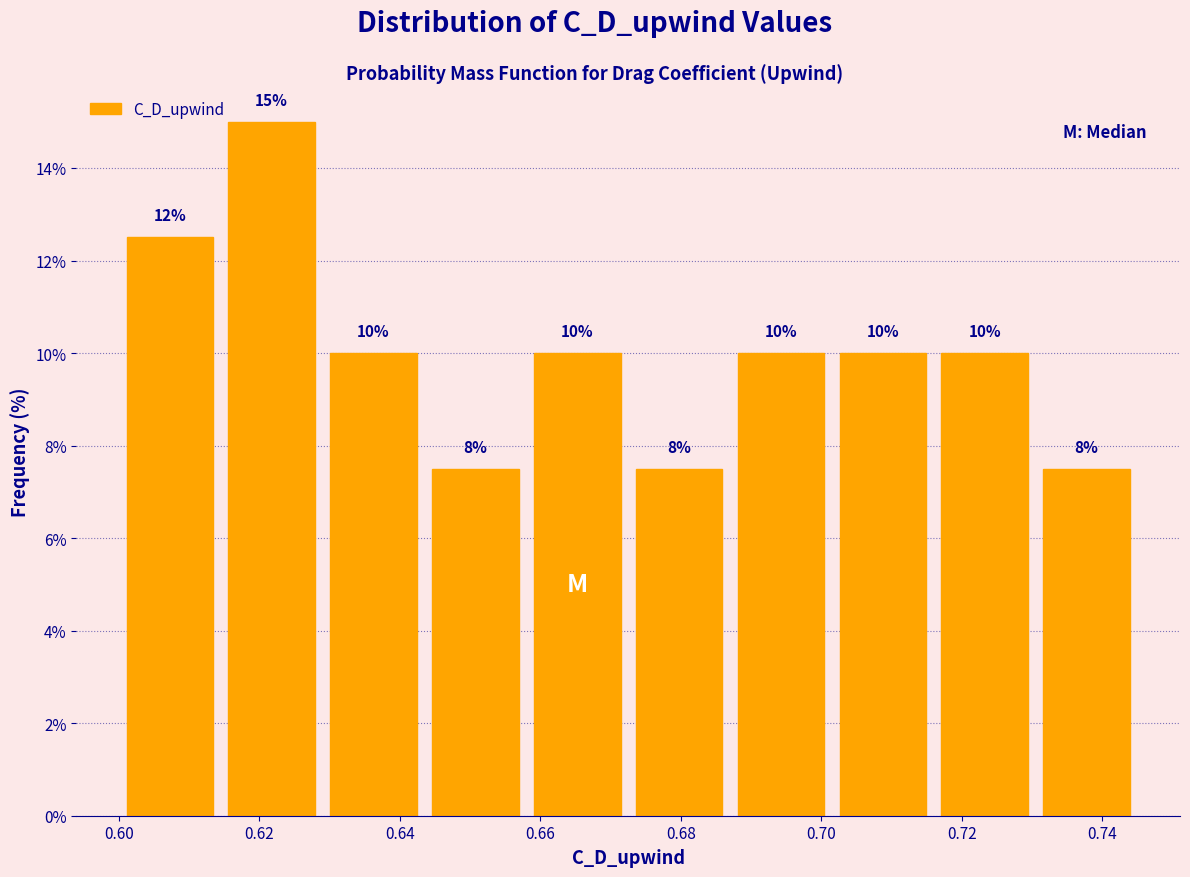

Over which range of the x-axis is the bar tallest?

0.614 to 0.630